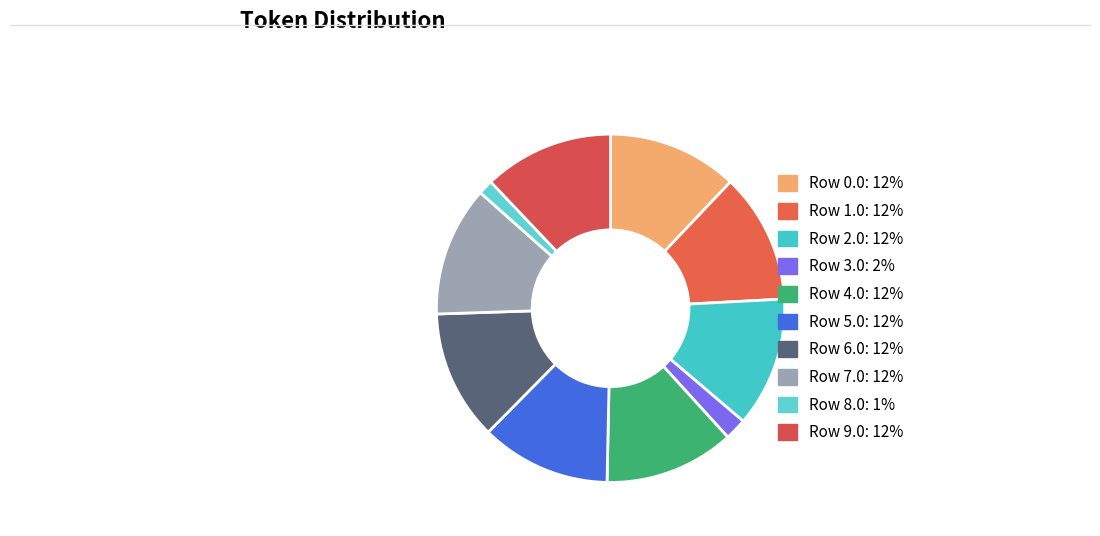

Which slice is the smallest?

Row 8.0